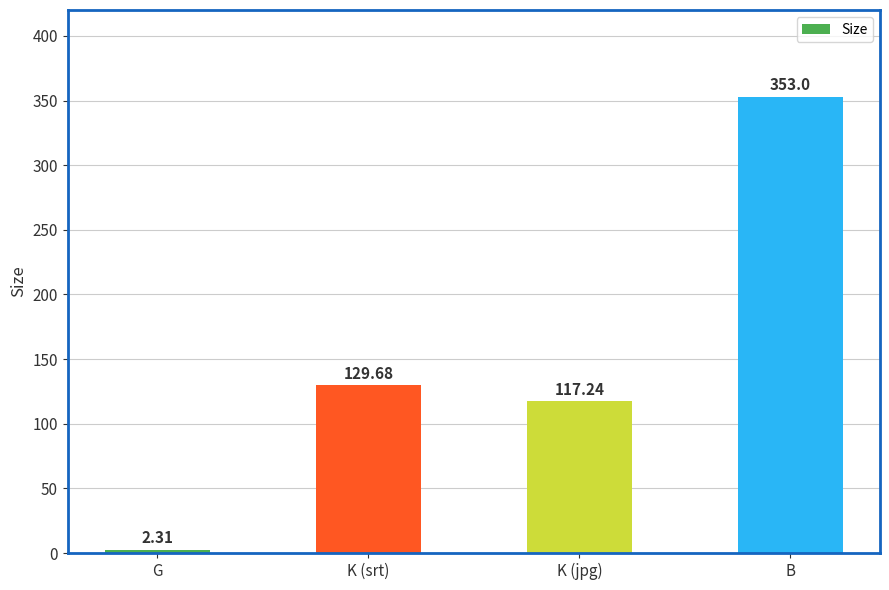

Does the chart contain stacked bars?

No